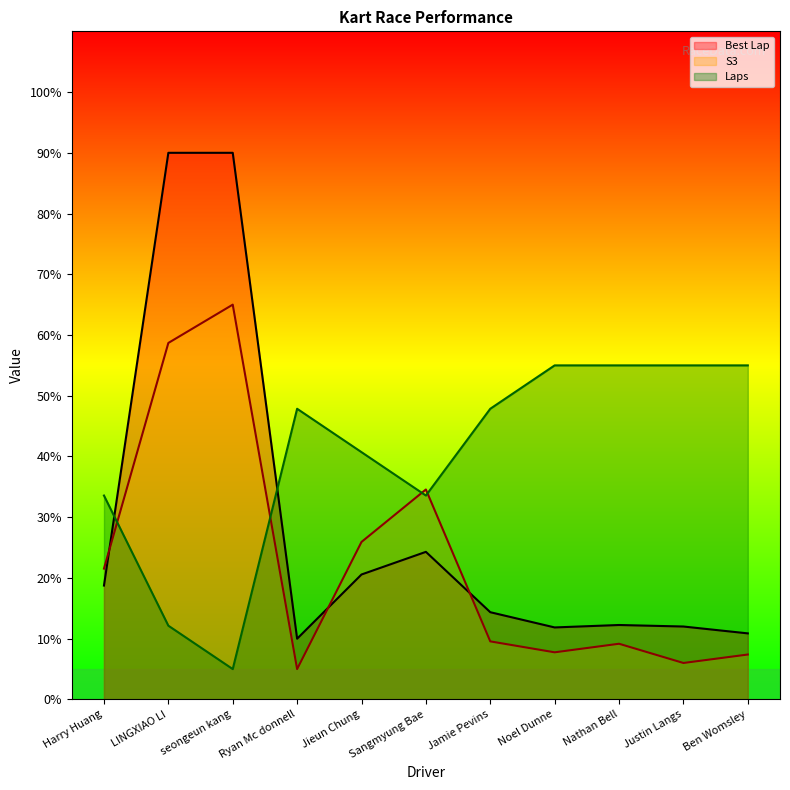

Which category has the highest value across all series?

LINGXIAO LI